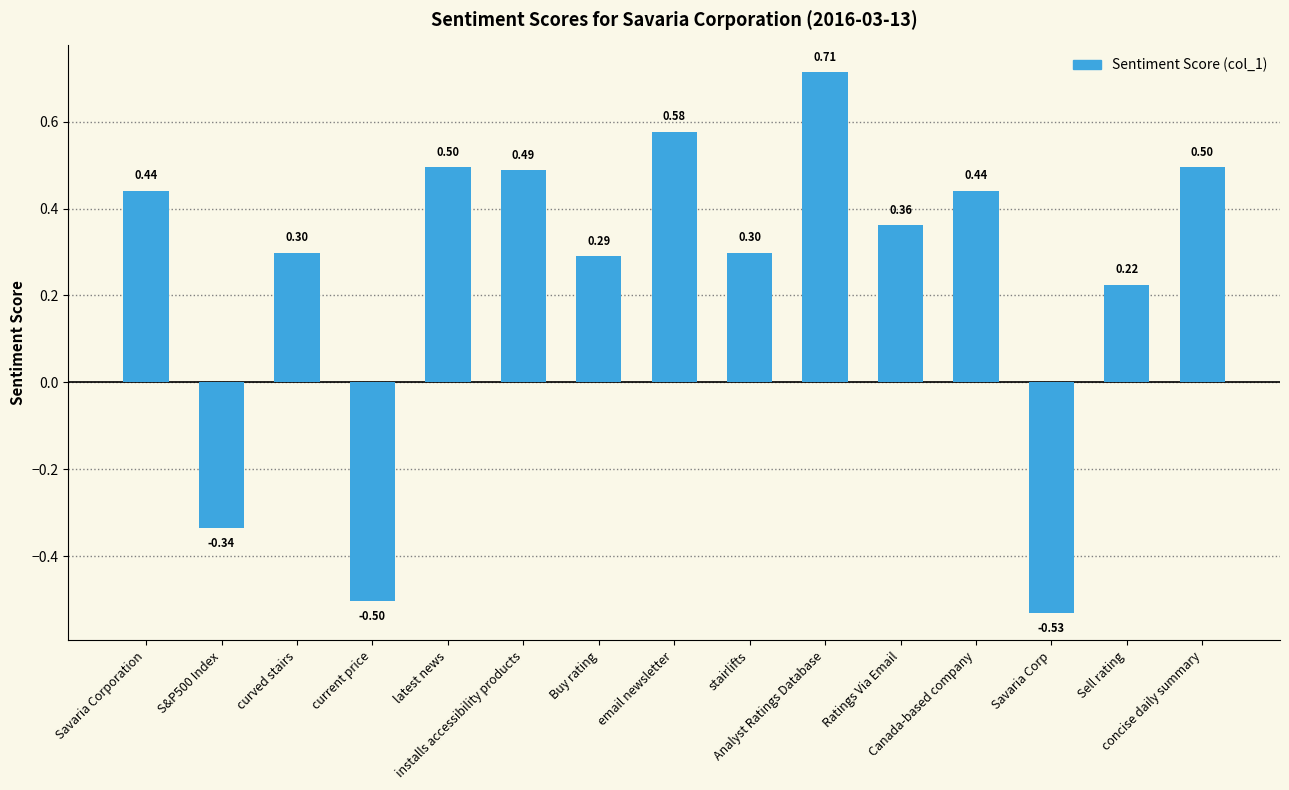

Count the number of values greater than 0.

12